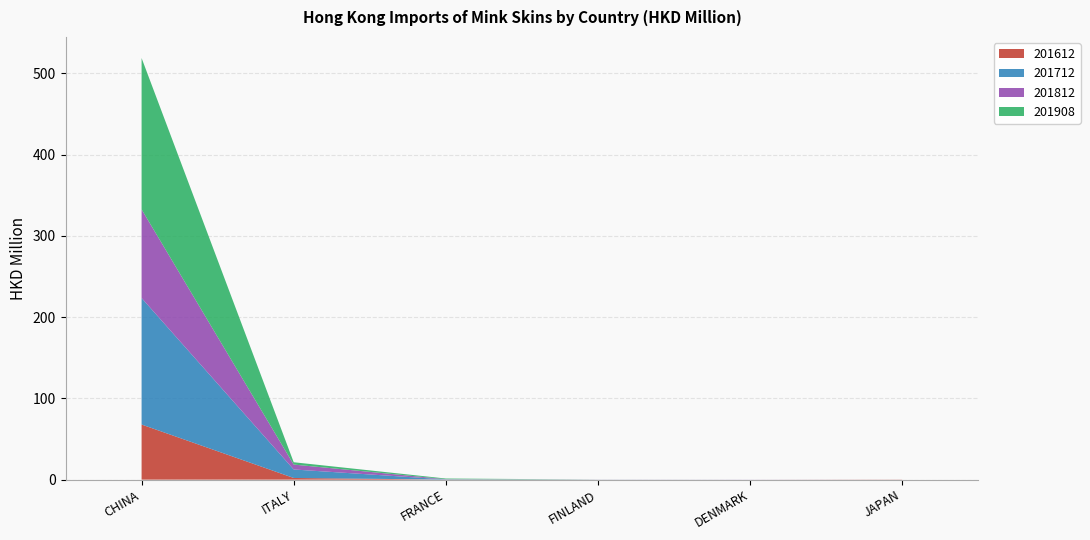

At how many categories does at least one series exceed 143?

1